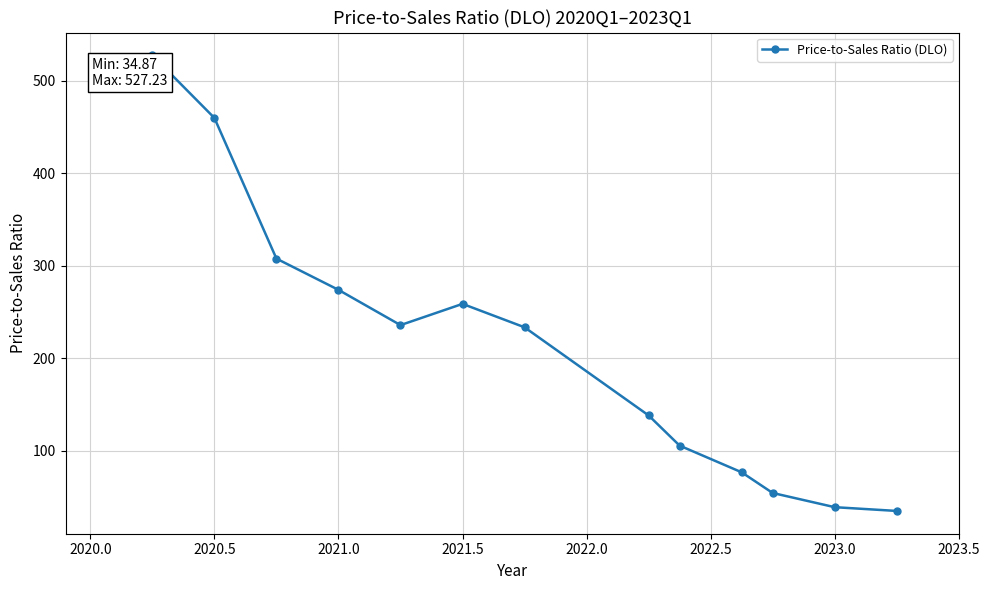

What is the value of the 2nd point from the left?

459.6